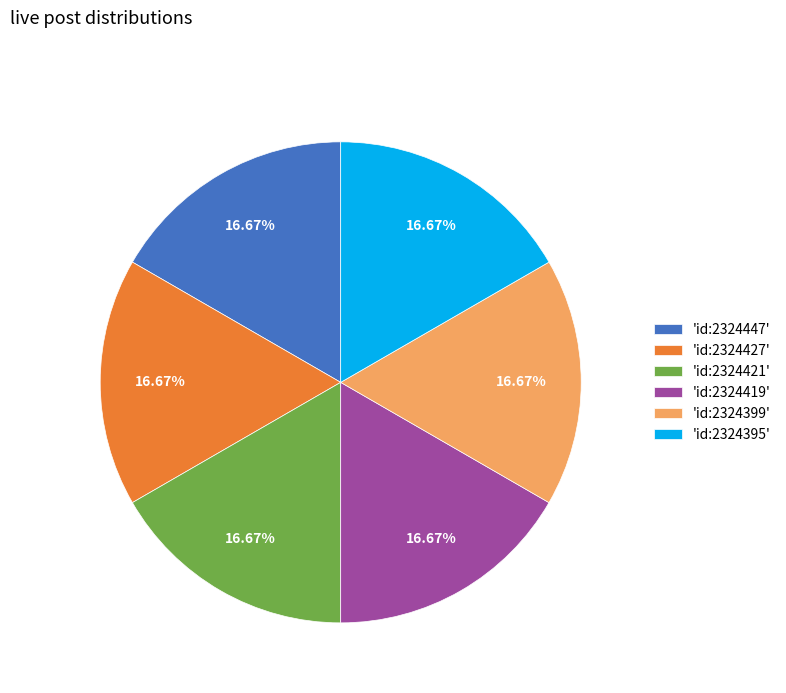

What is the ratio of the value at 'id:2324399' to the value at 'id:2324421'?

1.0